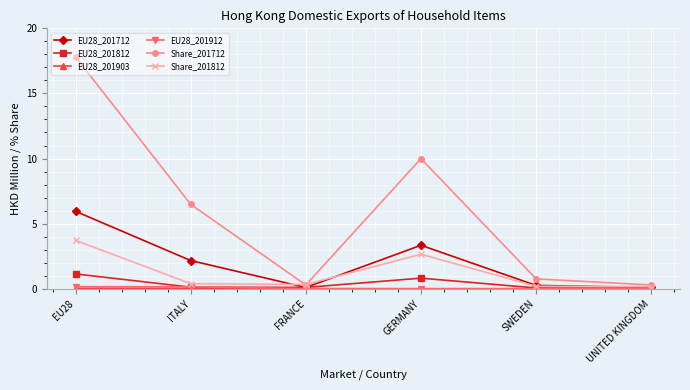

What is the label of the 5th point from the left?

SWEDEN